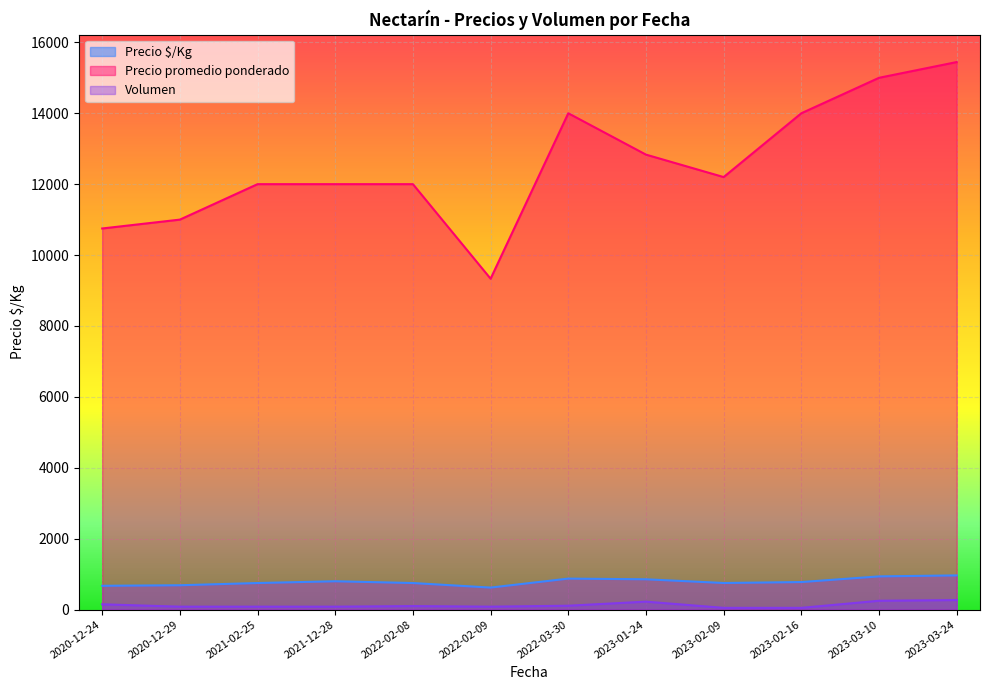

True or false: Volumen and Precio promedio ponderado cross at least once.

False